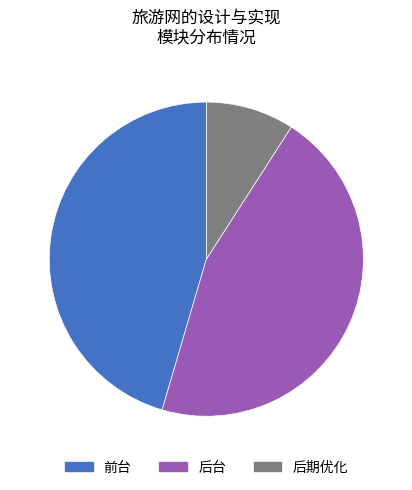

How many slices are in this pie chart?

3